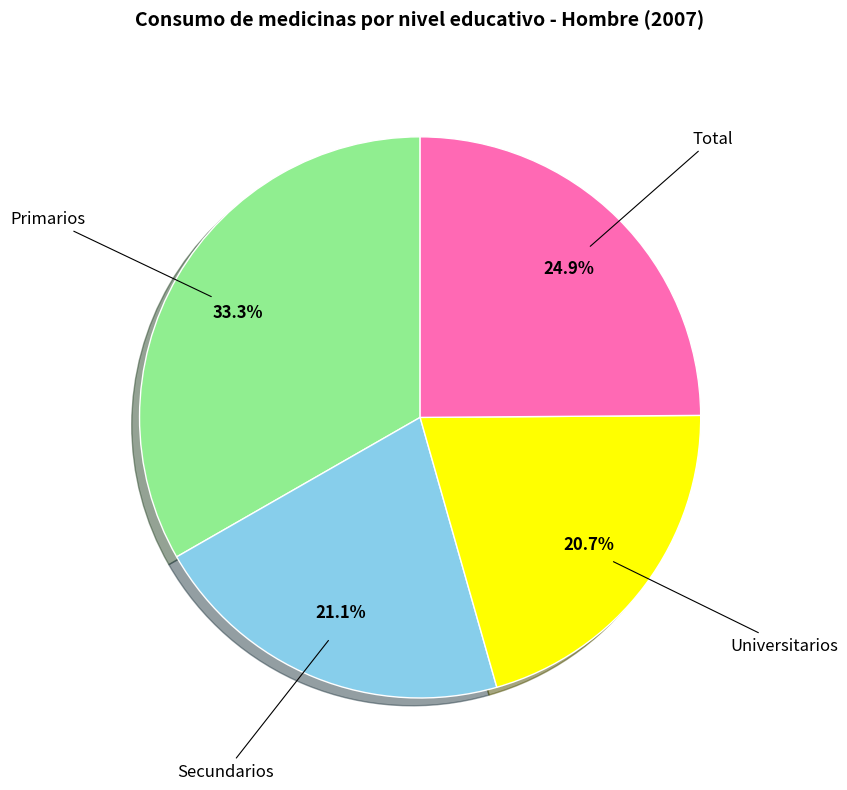

Does any single category account for the majority?

No